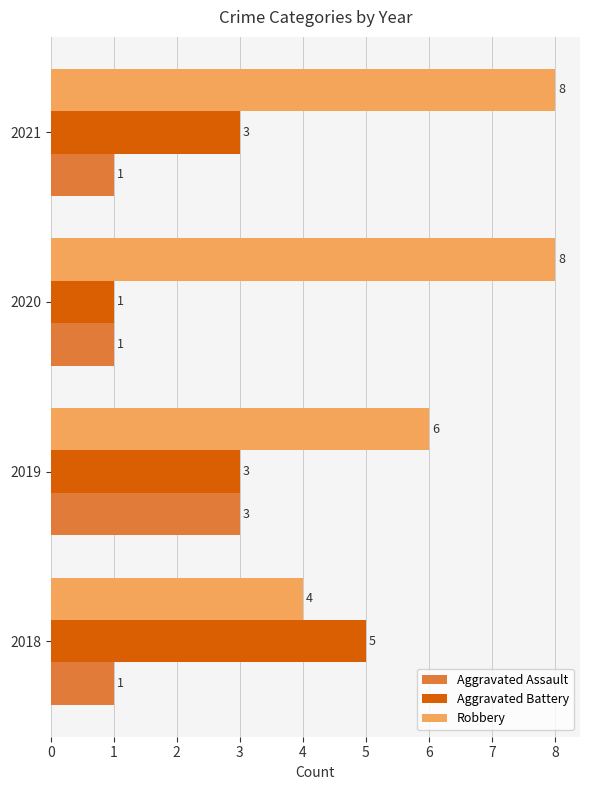

List the series in order of their overall mean, highest first.

Robbery, Aggravated Battery, Aggravated Assault